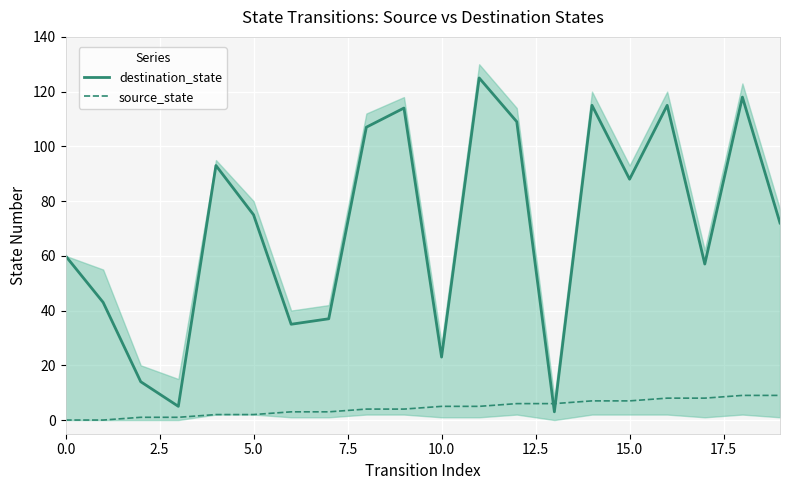

List the series in order of their overall mean, highest first.

destination_state, source_state